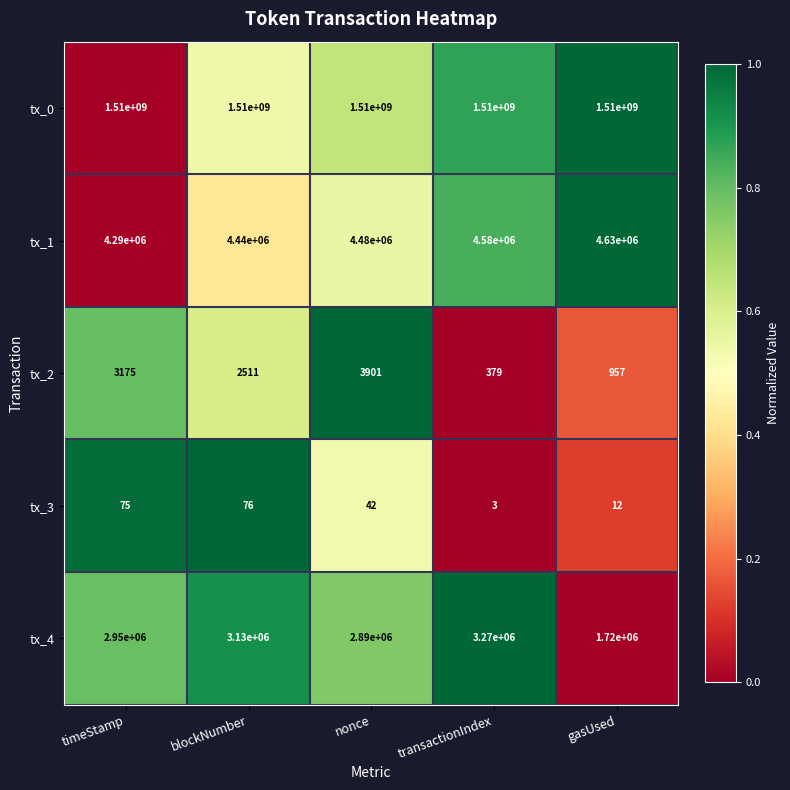

Reading right to left, transcribe all the data shown in this chart.

tx_0: 1510000000	1510000000	1510000000	1510000000	1510000000
tx_1: 4630000	4580000	4480000	4440000	4290000
tx_2: 957	379	3901	2511	3175
tx_3: 12	3	42	76	75
tx_4: 1720000	3270000	2890000	3130000	2950000